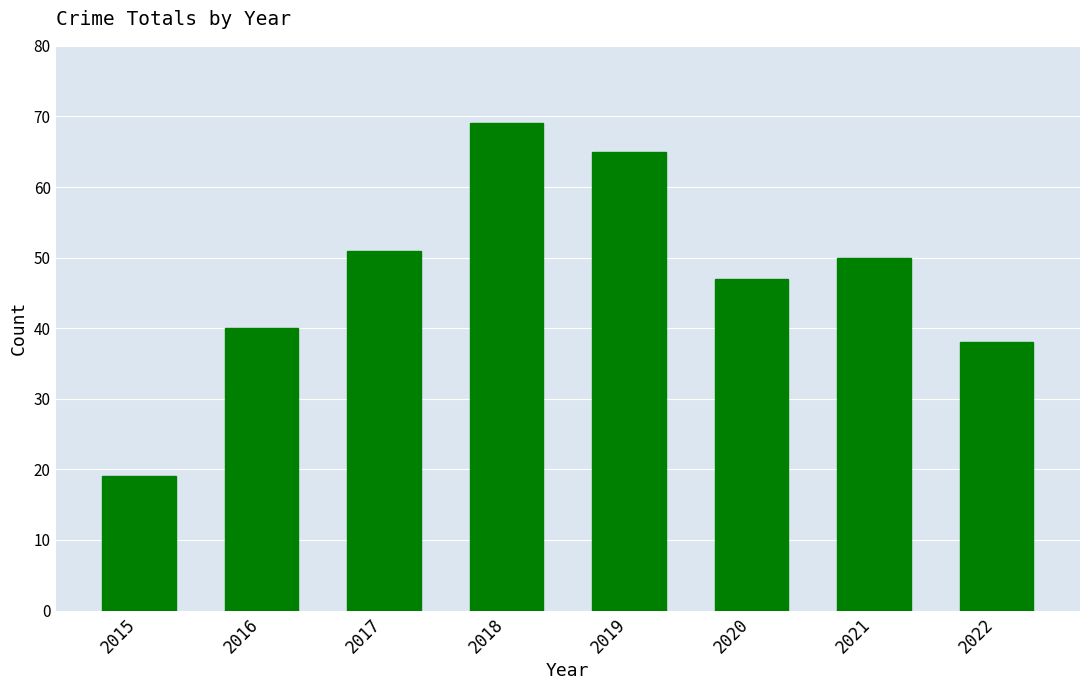

How many values are below 50?

4